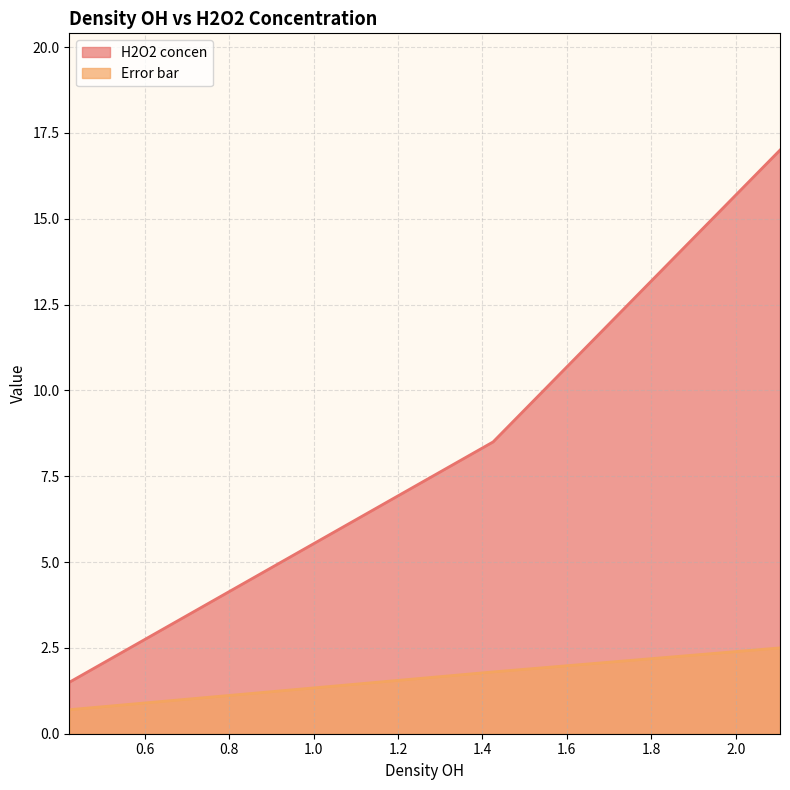

What is the lowest value of the H2O2 concen series?

1.5